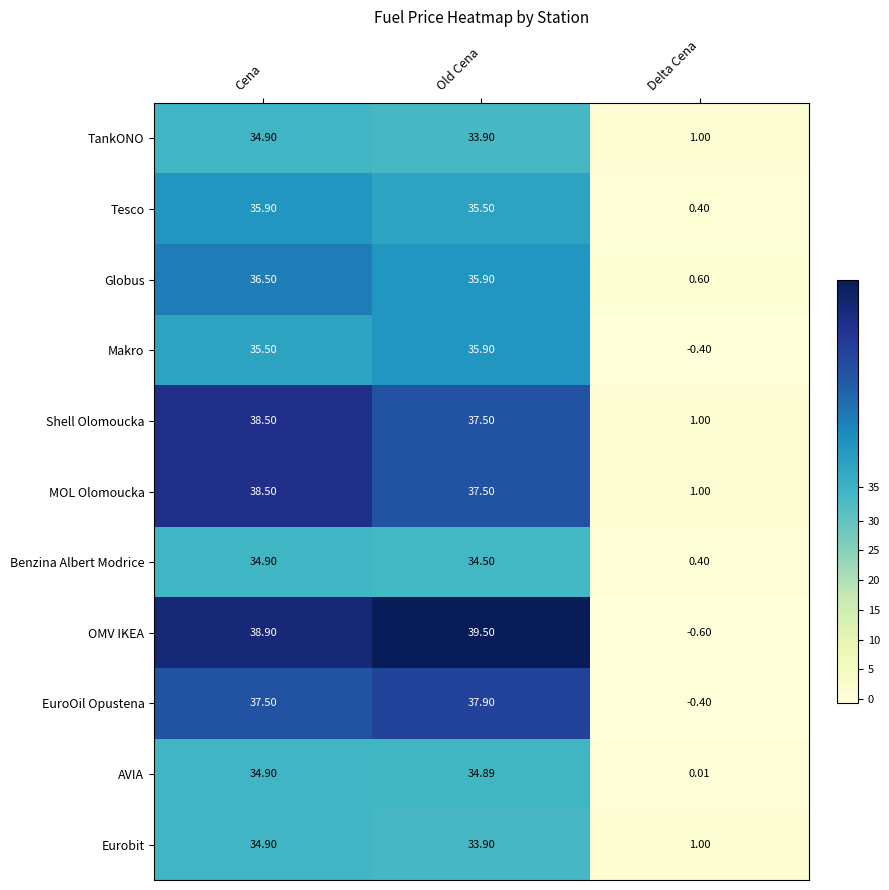

What is the spread (max minus min) of values at Cena?

4.0